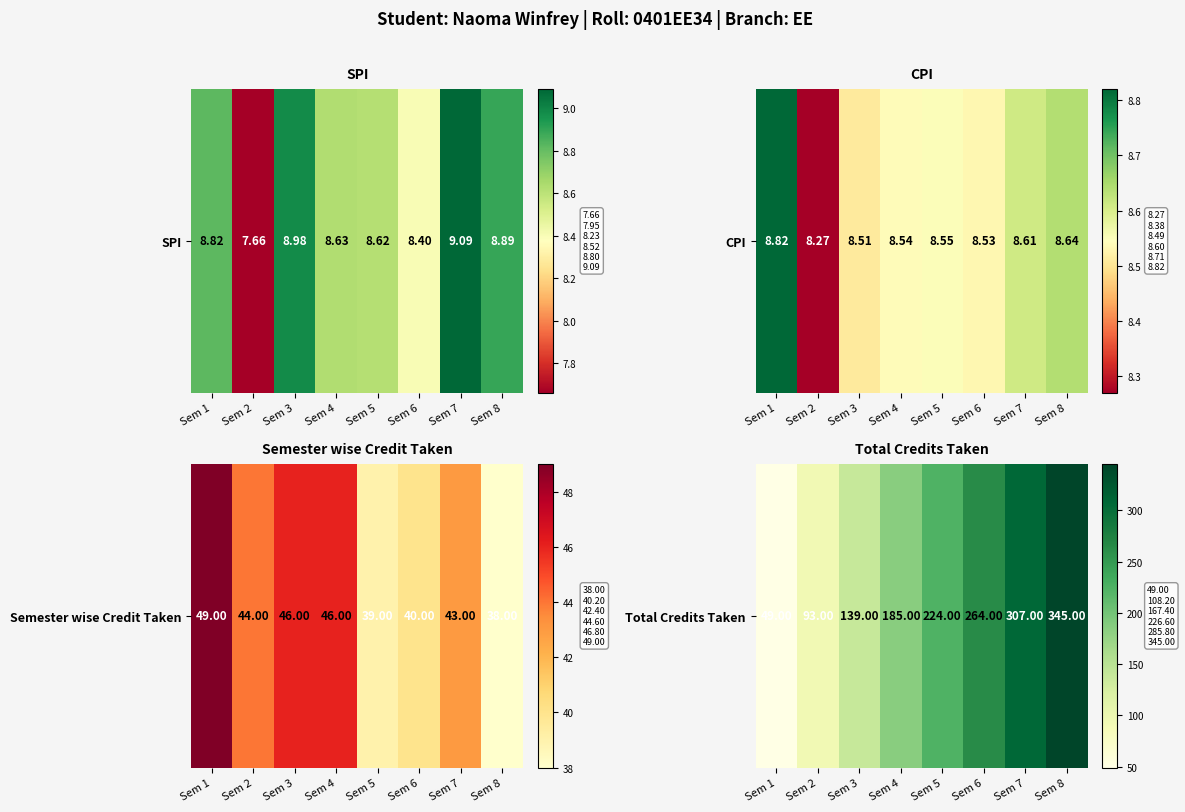

What is the difference between the values at Sem 6 and Sem 5?

40